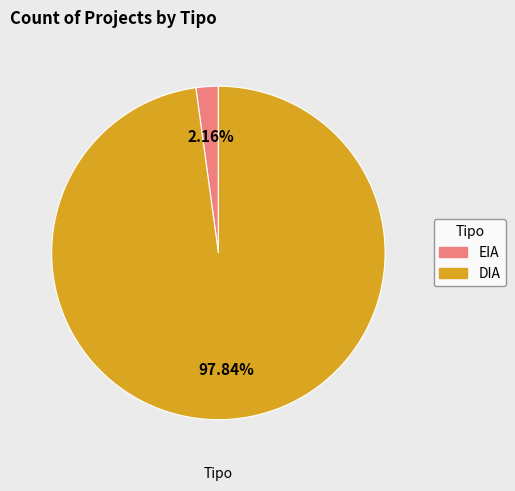

To the nearest percent, what is the average slice percentage?

50%